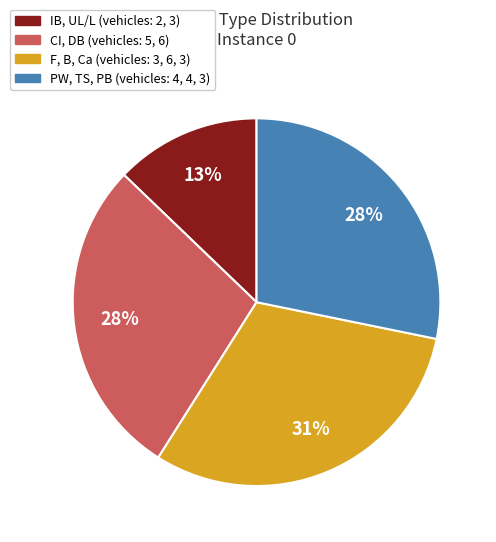

Does any single category account for the majority?

No